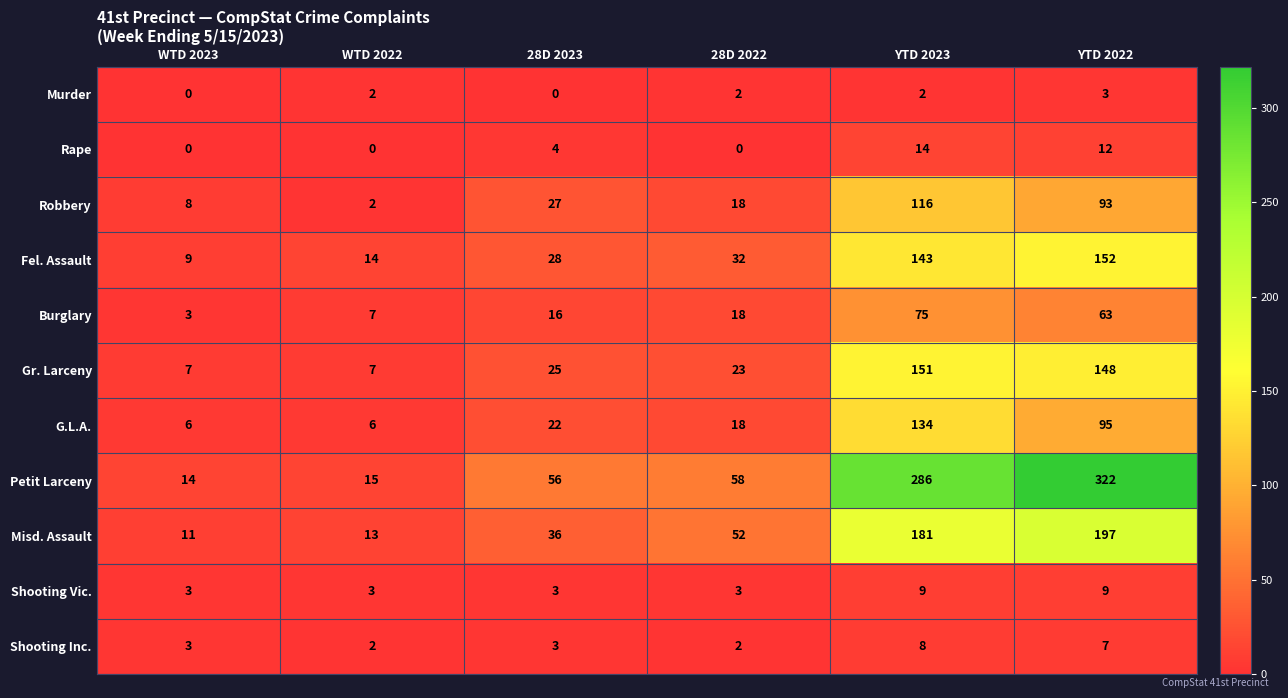

Which series has the largest range (max minus min)?

Petit Larceny